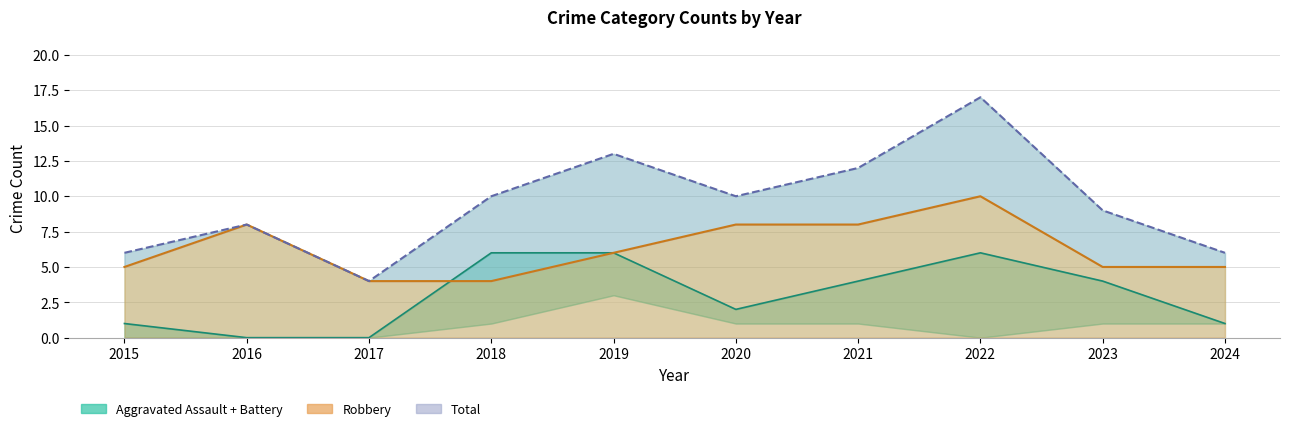

Which series changed the most between 2015 and 2021?

Total